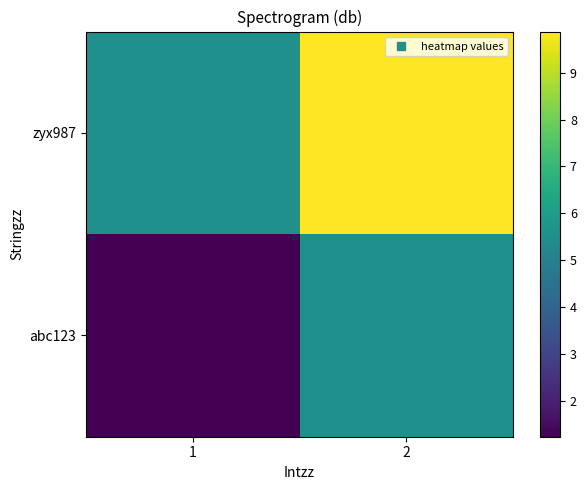

List the series in order of their peak value, lowest first.

abc123, zyx987